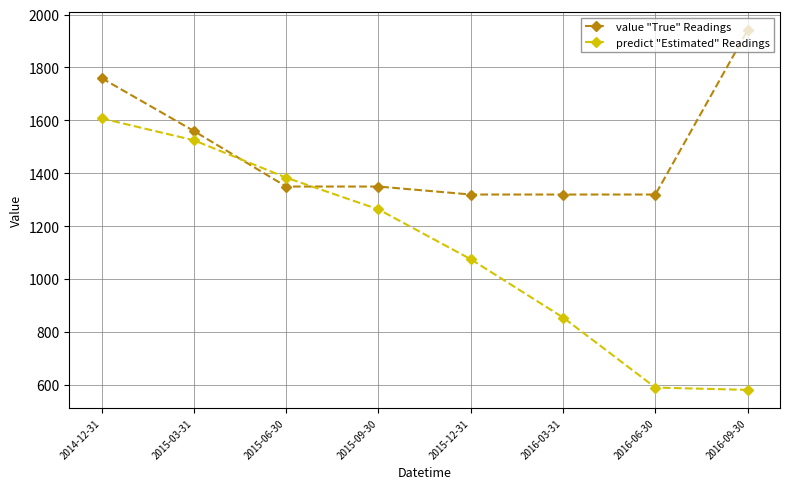

Which category has the highest value across all series?

2016-09-30